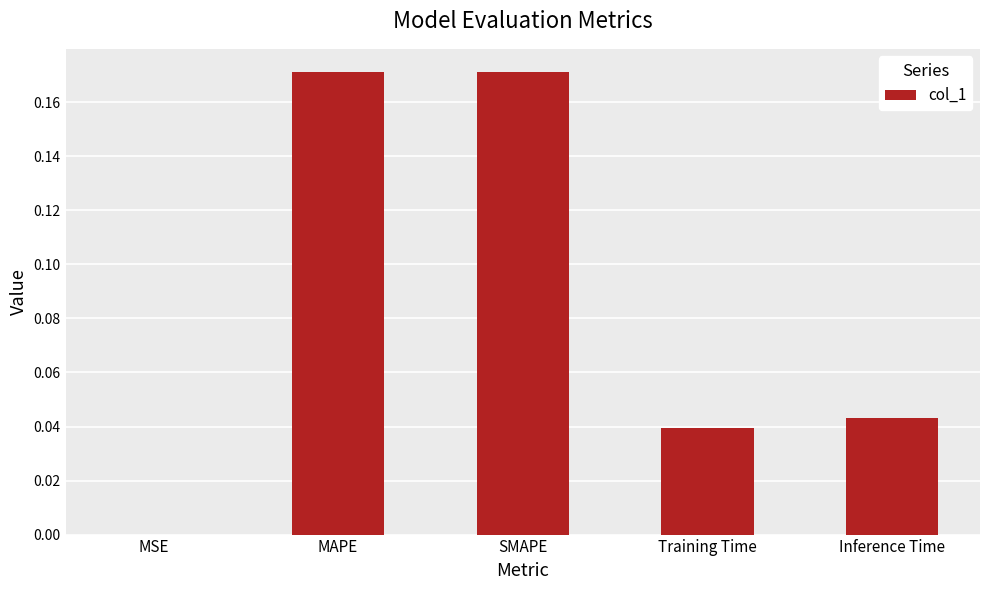

Are the bars grouped side by side (vs. stacked)?

No